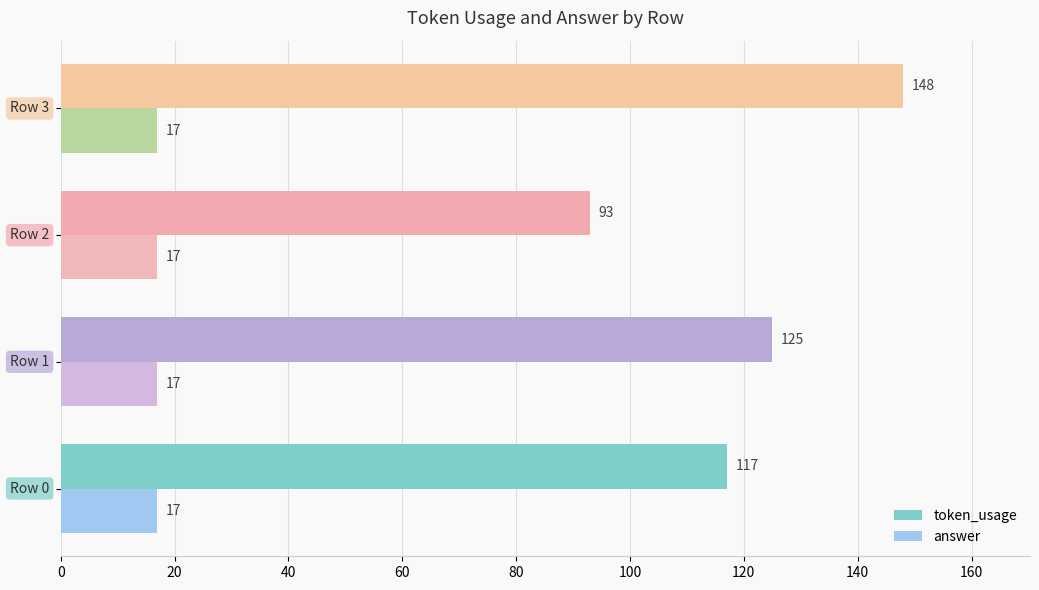

What are all the series names shown in the legend?

token_usage, answer